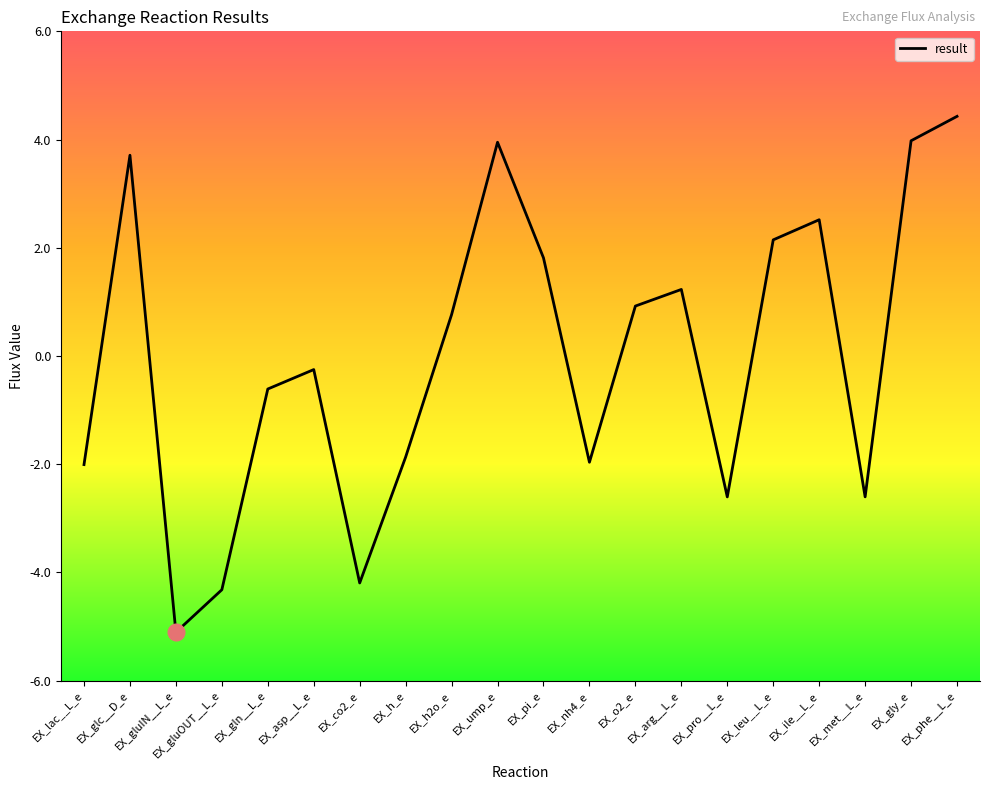

Reading left to right, extract all data points from this chart.

EX_lac__L_e=-2.0	EX_glc__D_e=3.7	EX_gluIN__L_e=-5.1	EX_gluOUT__L_e=-4.3	EX_gln__L_e=-0.6	EX_asp__L_e=-0.3	EX_co2_e=-4.2	EX_h_e=-1.9	EX_h2o_e=0.8	EX_ump_e=4.0	EX_pi_e=1.8	EX_nh4_e=-2.0	EX_o2_e=0.9	EX_arg__L_e=1.2	EX_pro__L_e=-2.6	EX_leu__L_e=2.1	EX_ile__L_e=2.5	EX_met__L_e=-2.6	EX_gly_e=4.0	EX_phe__L_e=4.4